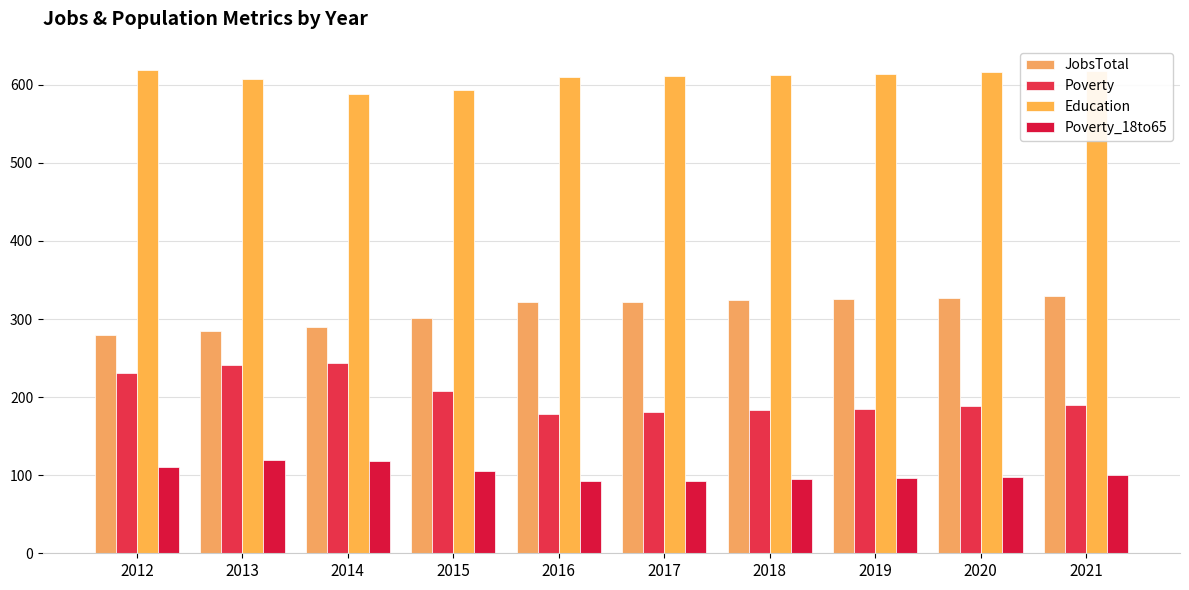

Reading right to left, what are all the values shown in this chart?

JobsTotal: 2021=329	2020=327	2019=326	2018=324	2017=322	2016=322	2015=301	2014=290	2013=285	2012=279
Poverty: 2021=190	2020=188	2019=185	2018=183	2017=181	2016=178	2015=208	2014=244	2013=241	2012=231
Education: 2021=618	2020=616	2019=614	2018=613	2017=611	2016=610	2015=594	2014=588	2013=607	2012=619
Poverty_18to65: 2021=100	2020=98	2019=96	2018=95	2017=93	2016=92	2015=106	2014=118	2013=119	2012=111